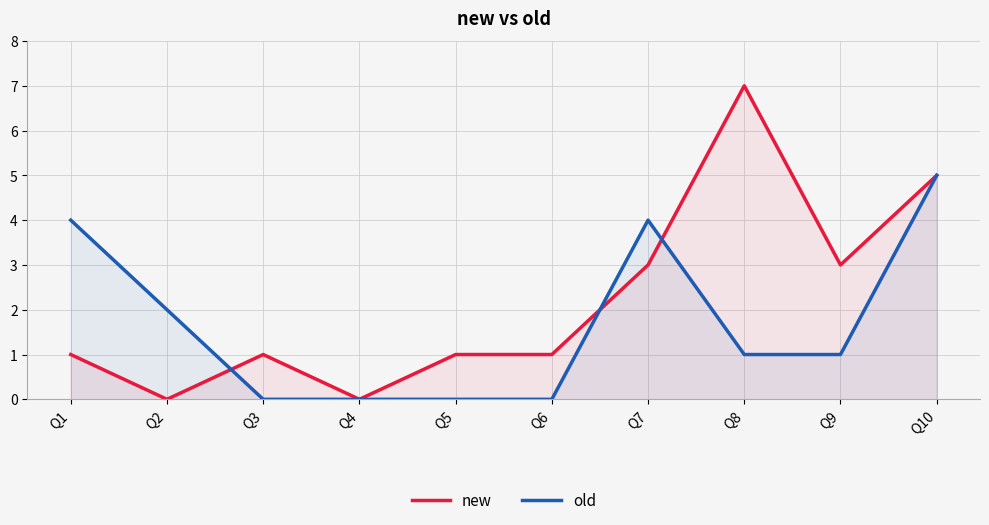

How many series are shown in this chart?

2